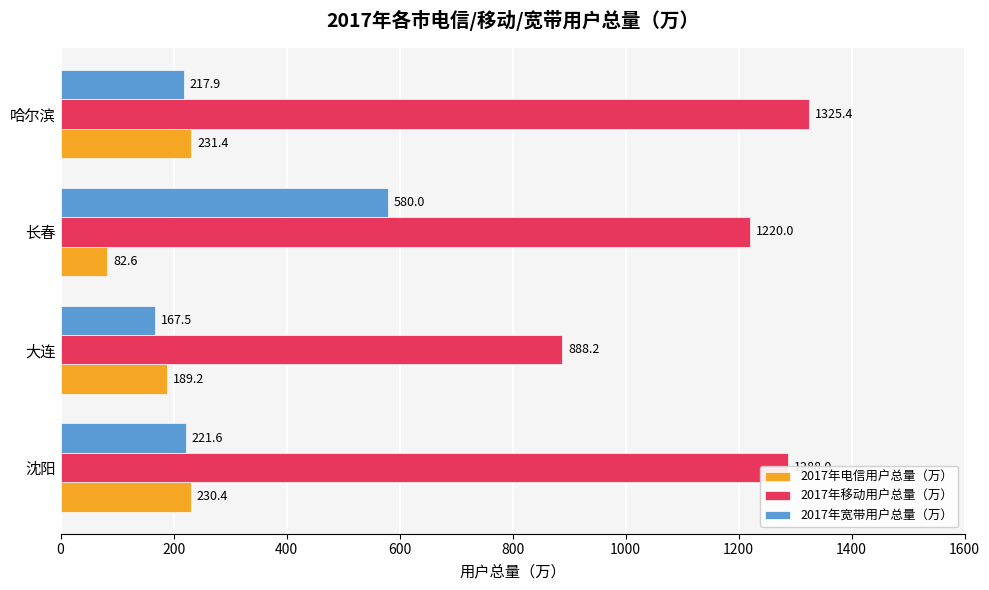

List the labels in order of 2017年宽带用户总量（万） value, largest first.

长春, 沈阳, 哈尔滨, 大连